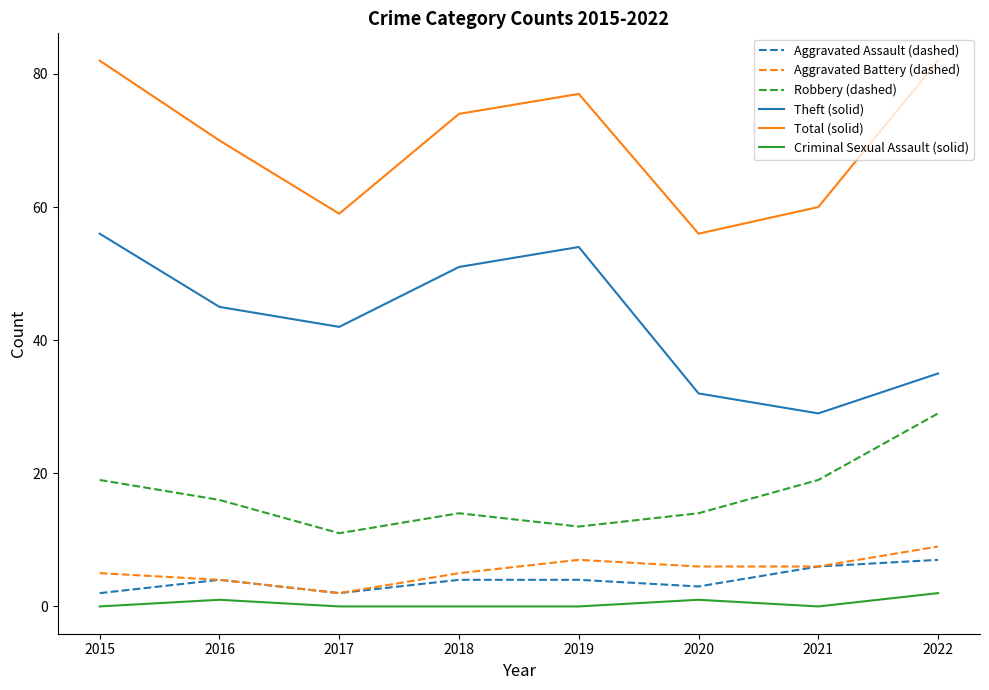

What is the total value across all series at 2022?

164